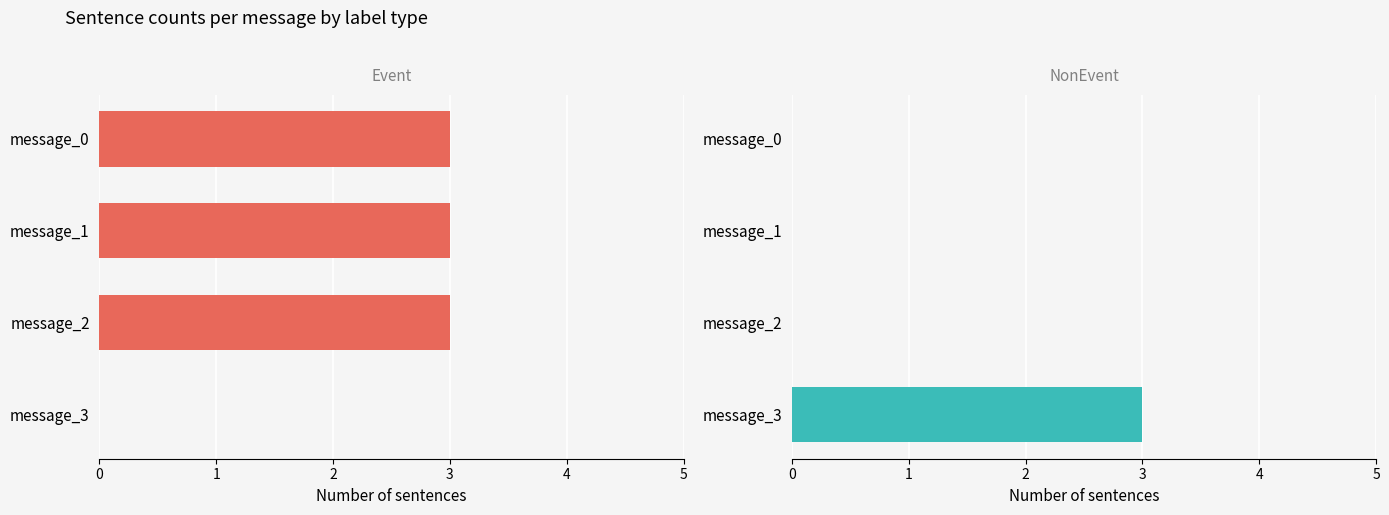

Reading left to right, what are all the values shown in this chart?

Event: 0=3	1=3	2=3	3=0
NonEvent: 0=0	1=0	2=0	3=3